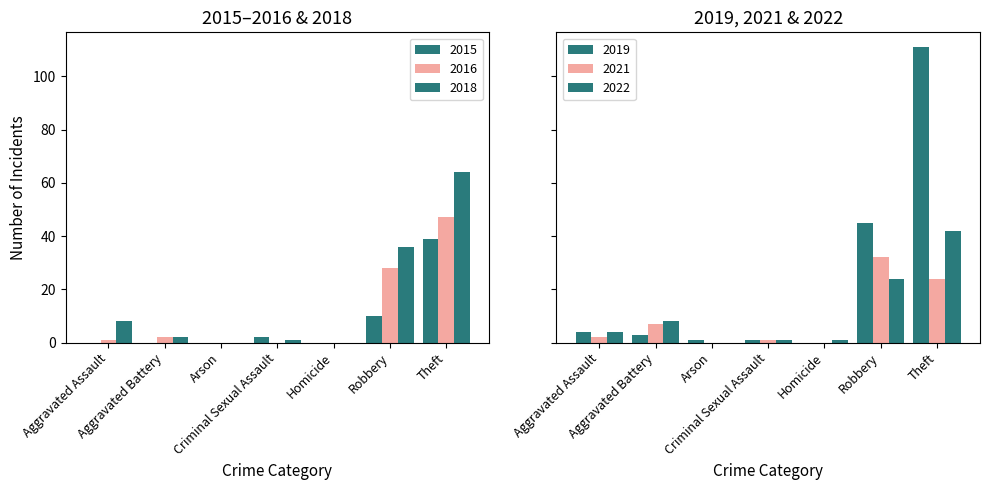

Which series has the largest total across all categories?

2019